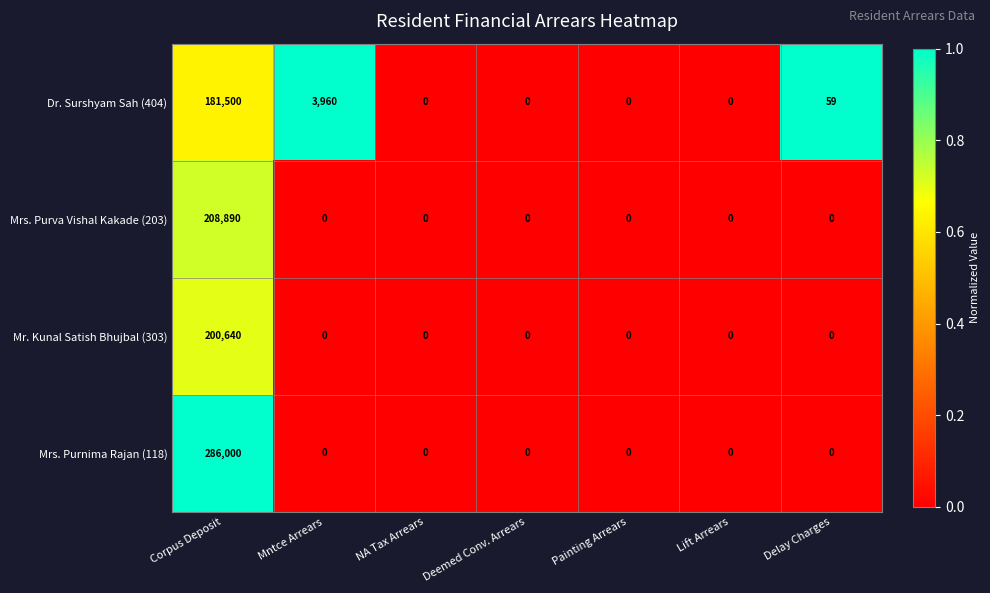

Is the value of Dr. Surshyam Sah (404) at Delay Charges greater than the value of Mr. Kunal Satish Bhujbal (303) at Lift Arrears?

Yes